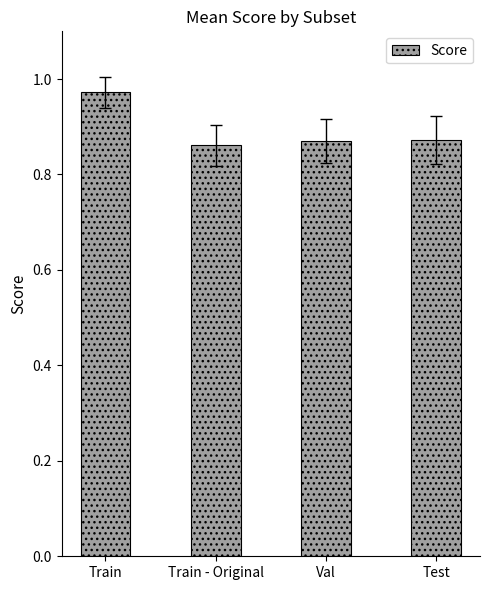

The value at Test is 1.5. True or false?

False